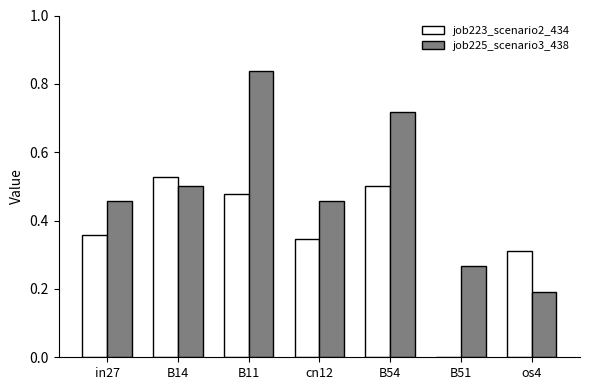

The job225_scenario3_438 series shows 1.2 at B54. True or false?

False